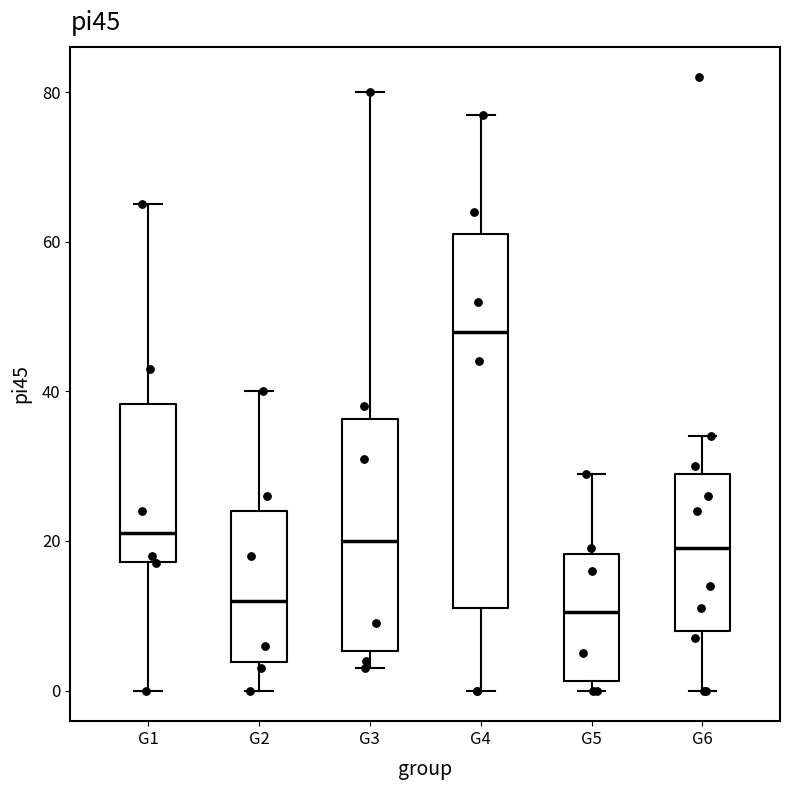

Reading left to right, read every box against the y-axis: the position of its median line, the range the box covers, and the ends of its whiskers. The values are not printed on the chart, so give them approximately, as read against the axis.

G1: median 22, box 18 to 38, whiskers 0 to 66
G2: median 12, box 4 to 24, whiskers 0 to 40
G3: median 20, box 6 to 36, whiskers 4 to 80
G4: median 48, box 12 to 62, whiskers 0 to 78
G5: median 10, box 2 to 18, whiskers 0 to 30
G6: median 20, box 8 to 30, whiskers 0 to 34